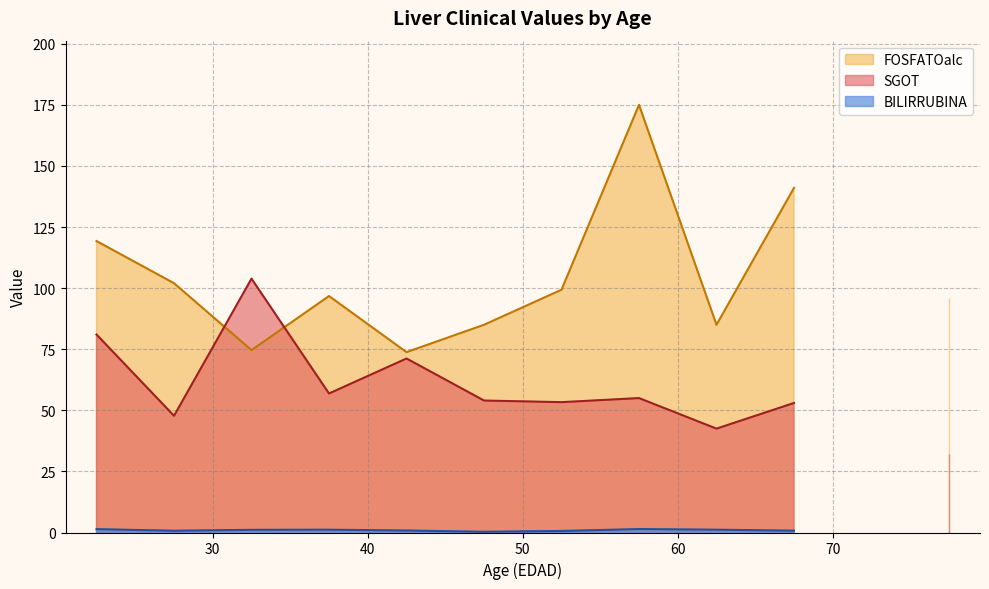

True or false: FOSFATOalc and BILIRRUBINA intersect in this chart.

False